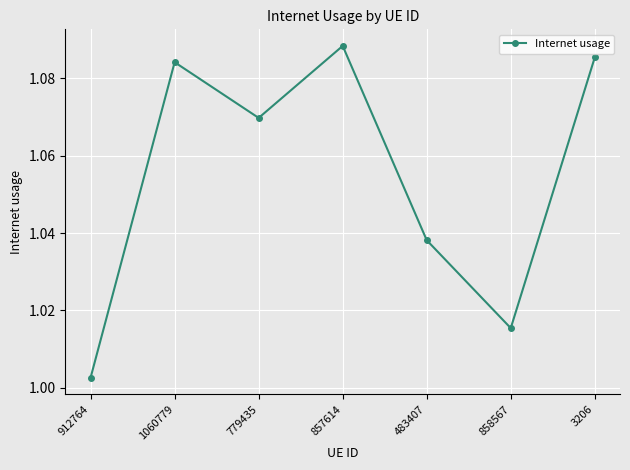

Between 857614 and 912764, which is larger?

857614